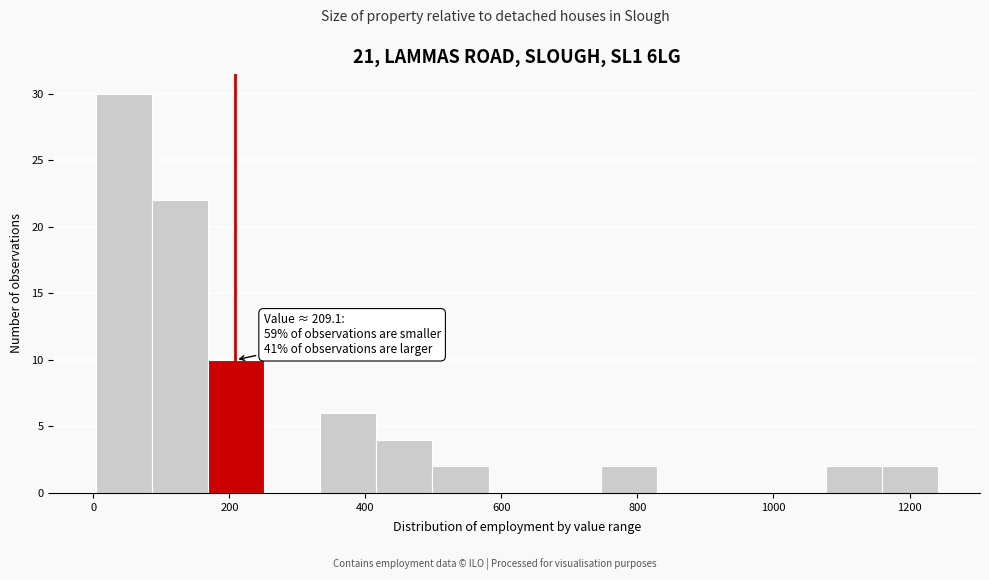

Which range on the x-axis has the tallest bar?

0 to 80